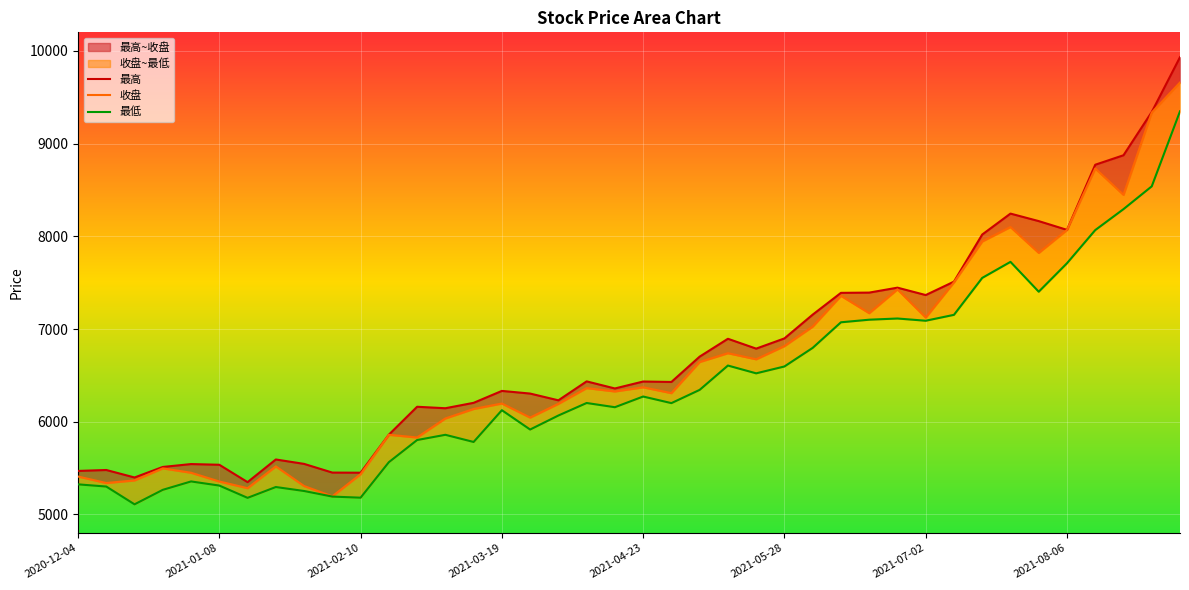

At 31, list the series in order from largest to smallest.

最高, 收盘, 最低